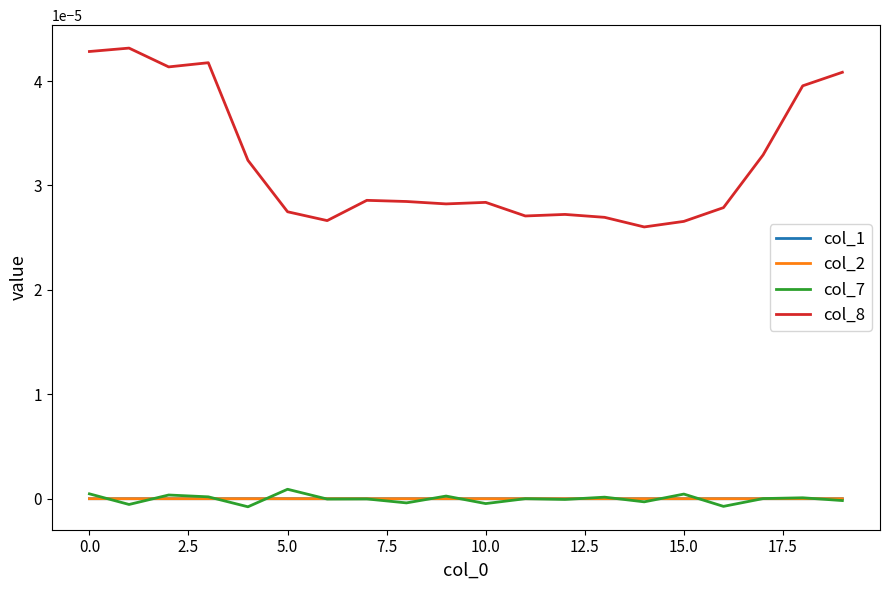

Does the chart display data point markers on the line(s)?

No